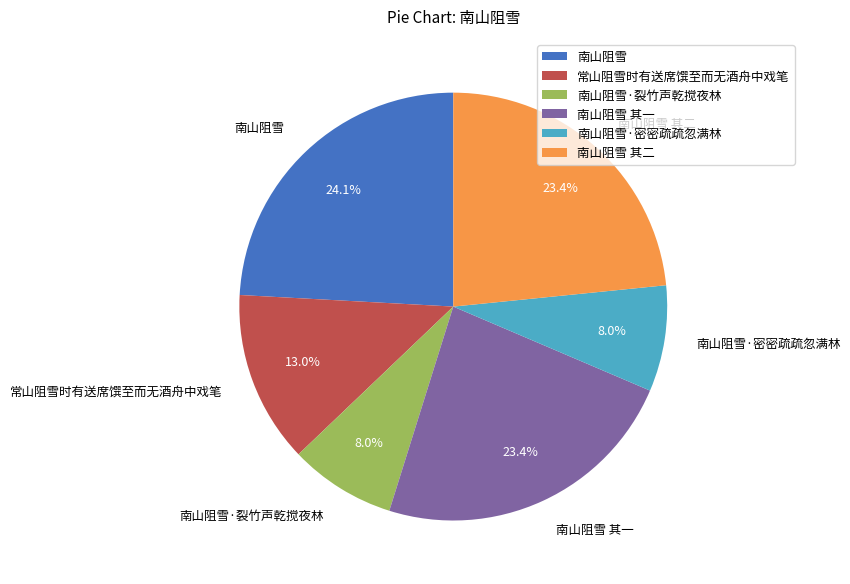

Which slice is the largest?

南山阻雪